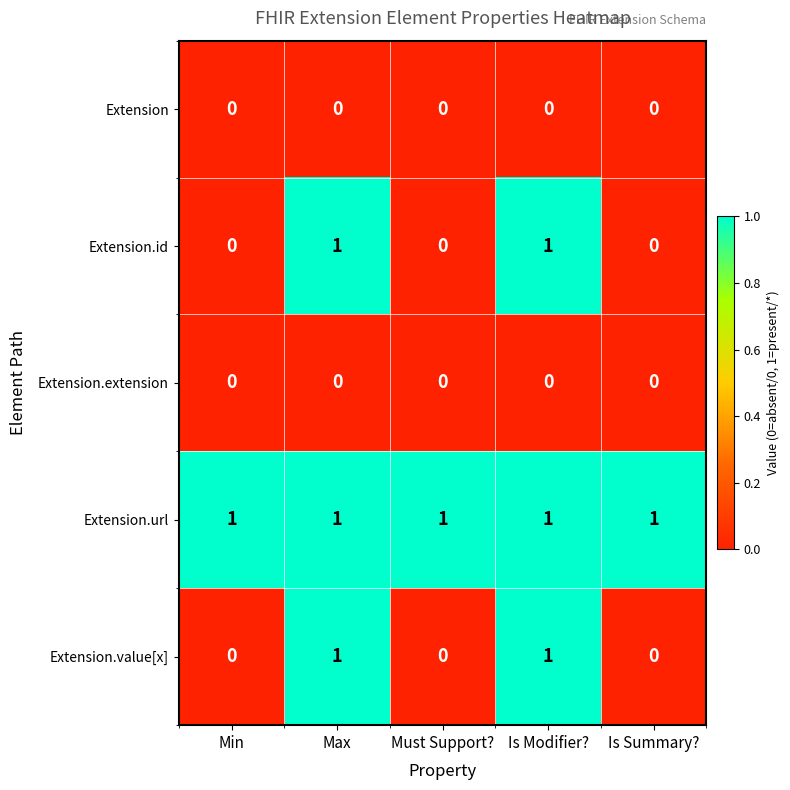

Which series has the largest total across all categories?

Extension.url